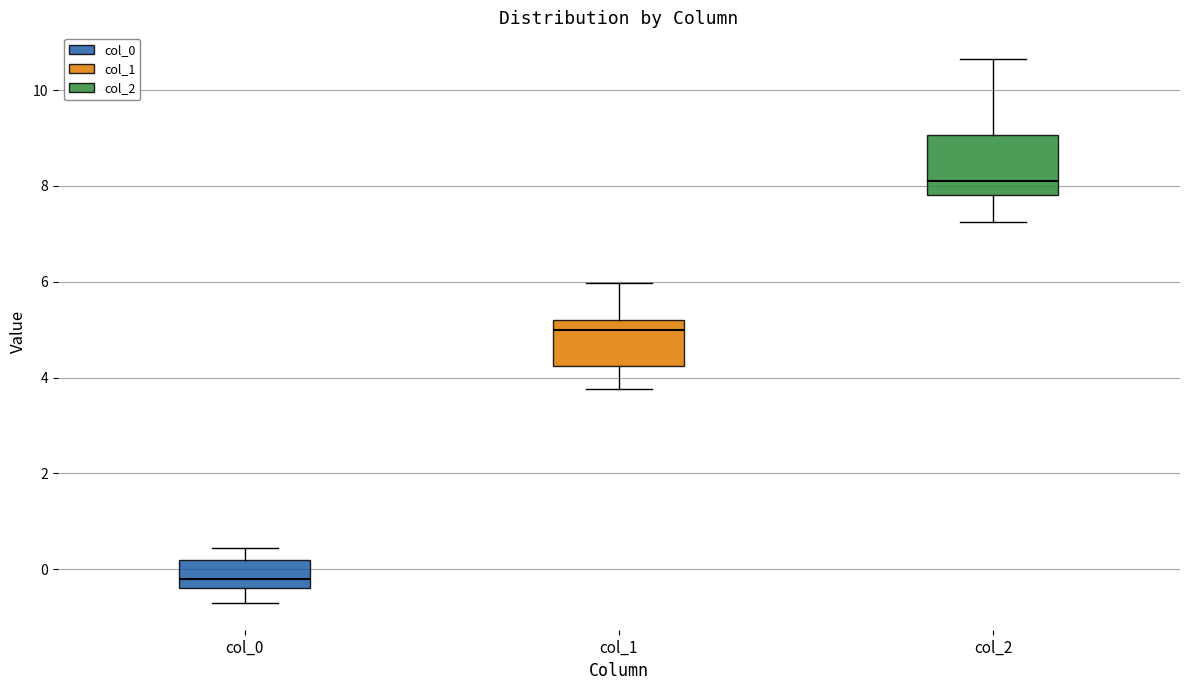

Comparing the boxes themselves (not the whiskers), which one is the tallest?

col_2